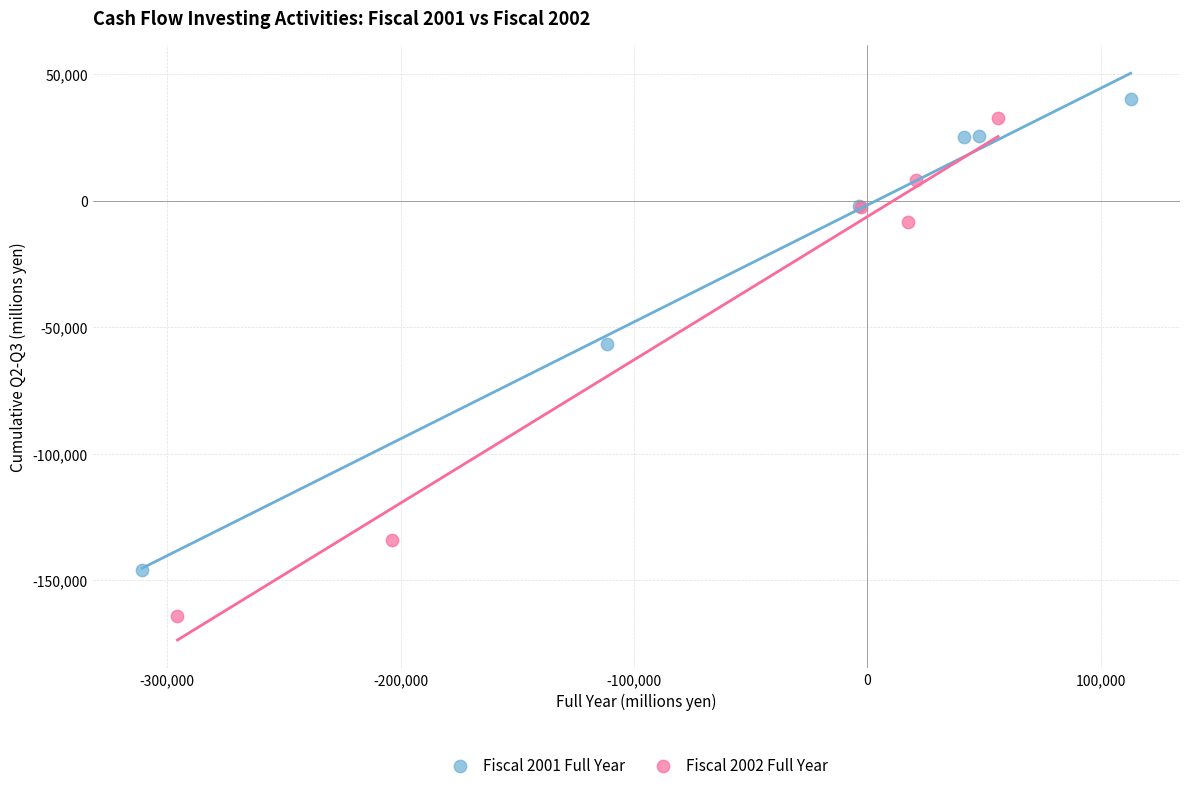

Which series reaches the minimum Y coordinate?

Fiscal 2002 Full Year